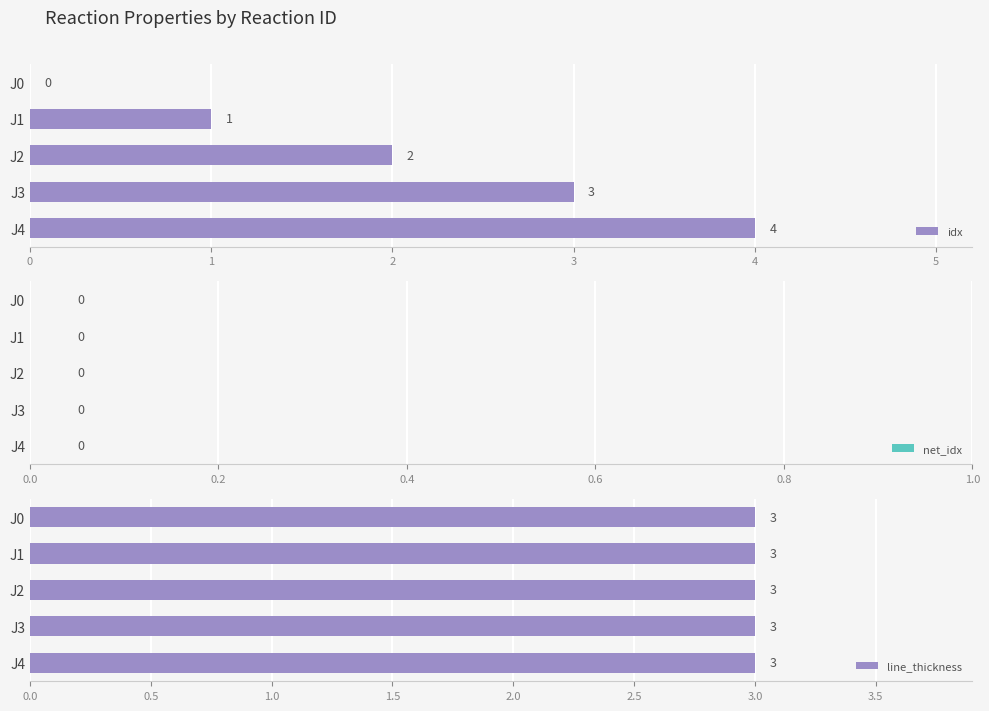

True or false: idx has a value of 0 at J0.

True